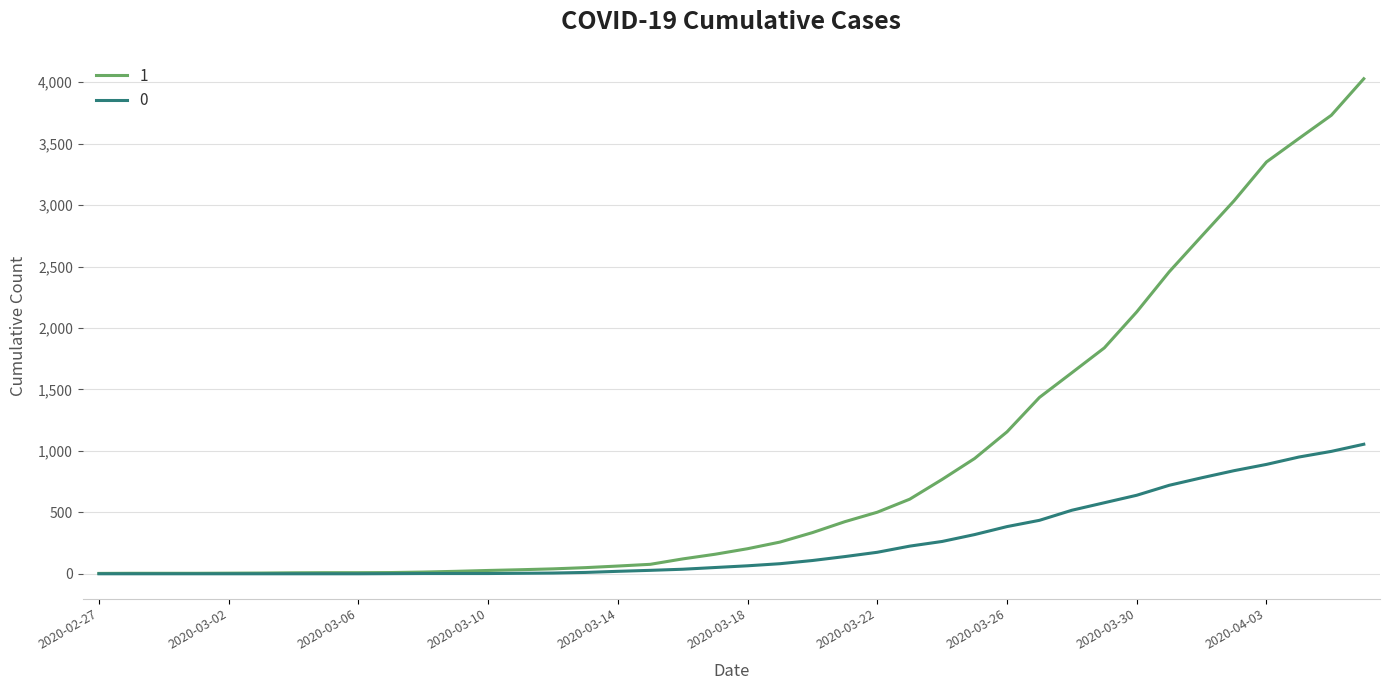

Rank the series by their maximum value, from highest to lowest.

1, 0